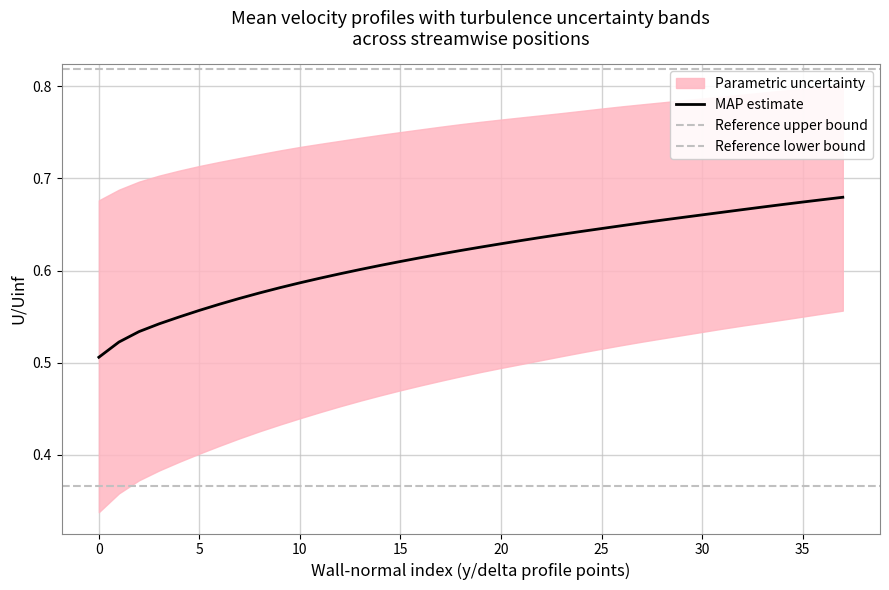

The value of MAP estimate at 30 is 0.4. True or false?

False